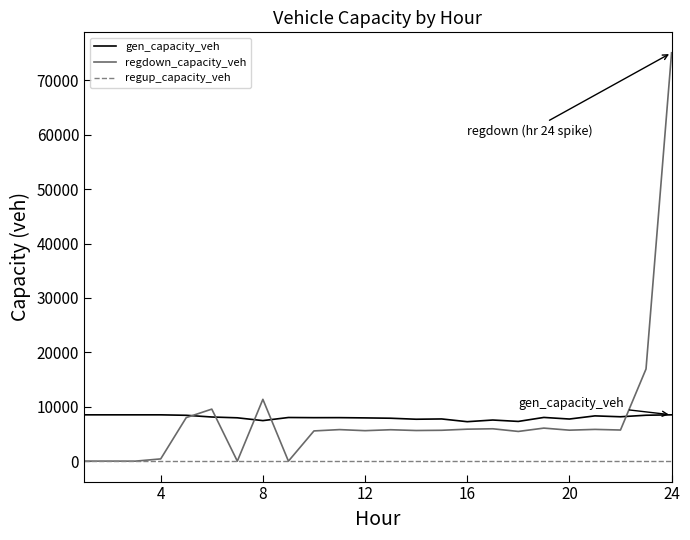

Which series has the largest range (max minus min)?

regdown_capacity_veh